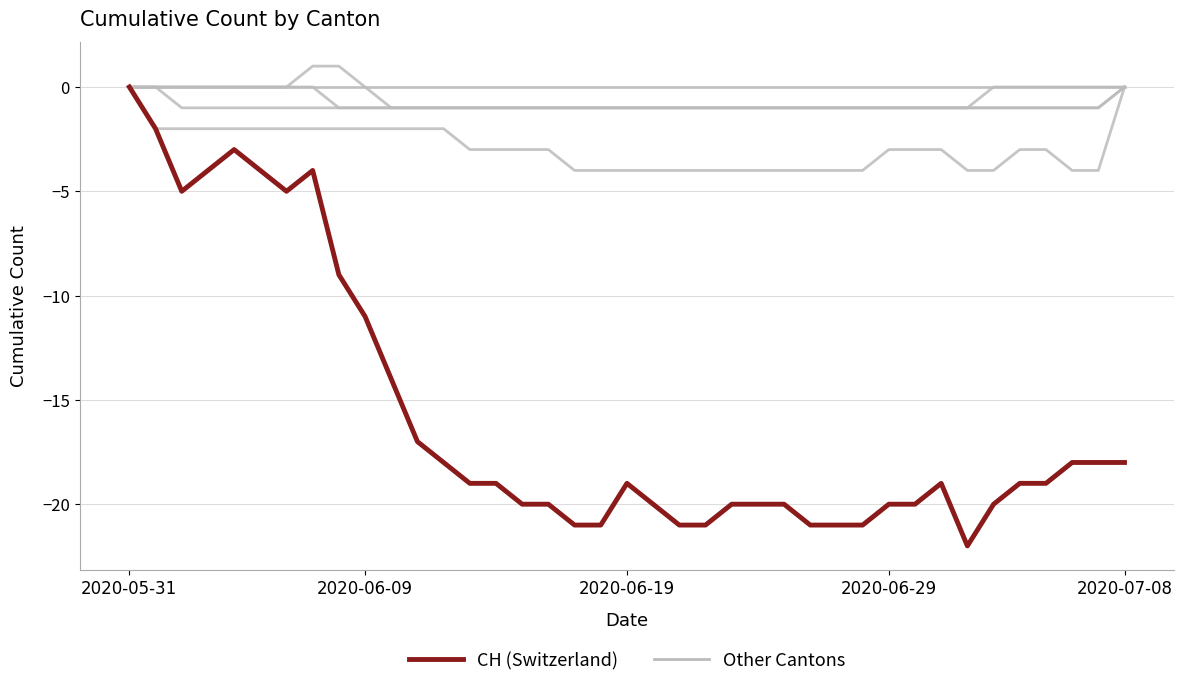

How many lines are shown in the chart?

6